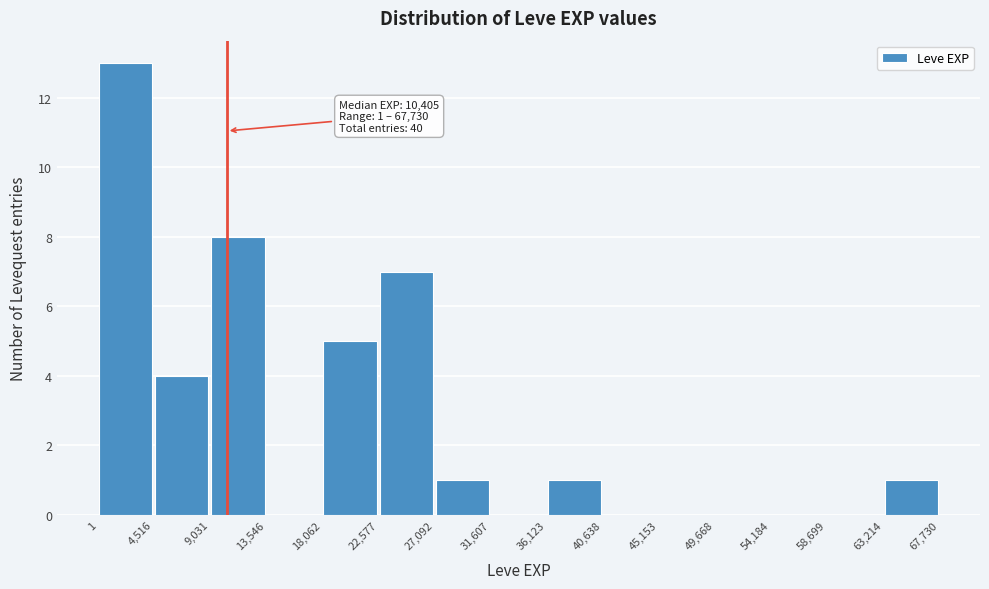

Which range on the x-axis has the tallest bar?

1 to 4,516